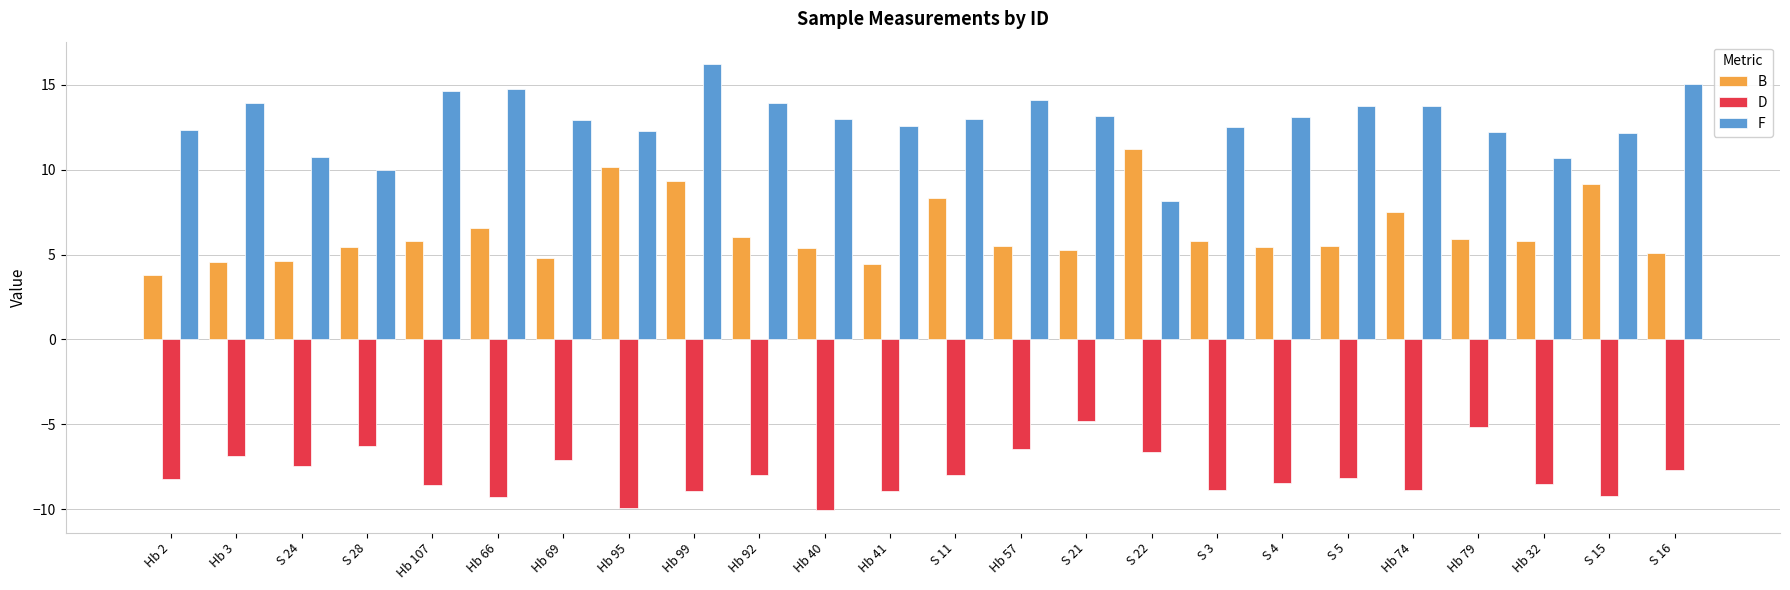

Which category has the highest value across all series?

Hb 99